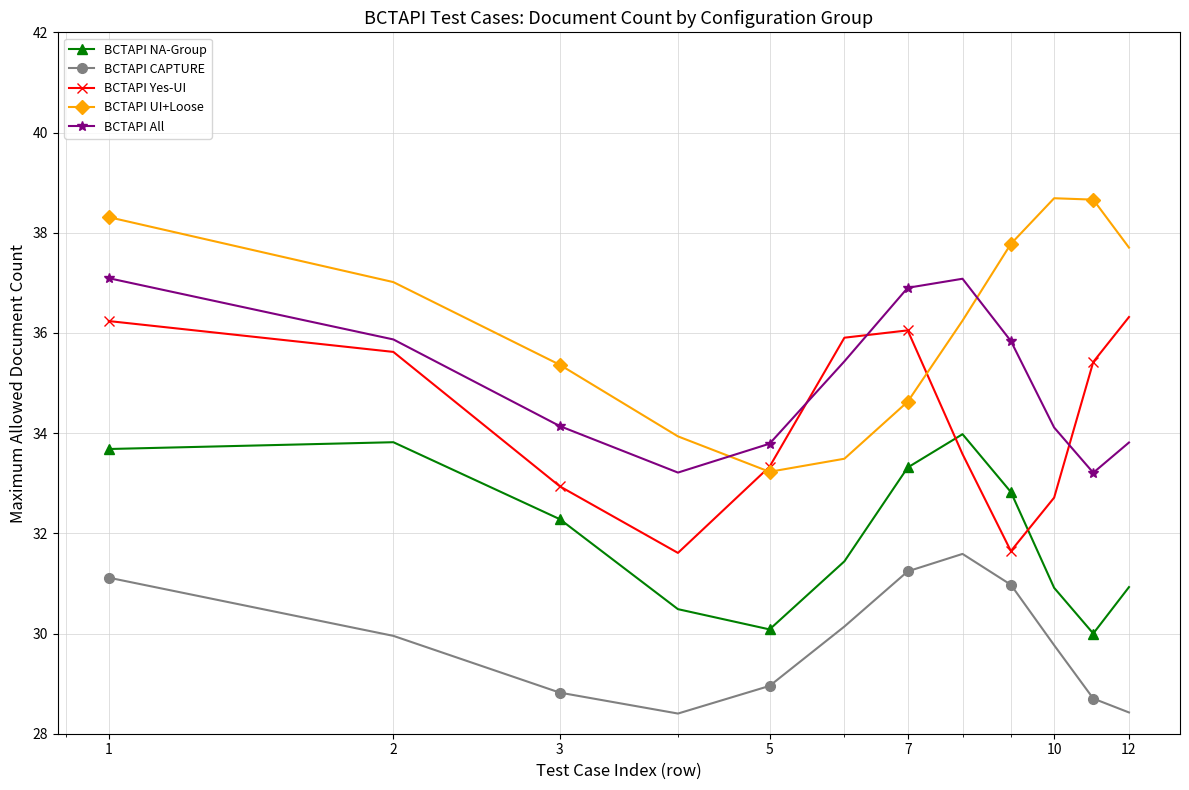

Rank the series by their maximum value, from highest to lowest.

BCTAPI UI+Loose, BCTAPI All, BCTAPI Yes-UI, BCTAPI NA-Group, BCTAPI CAPTURE